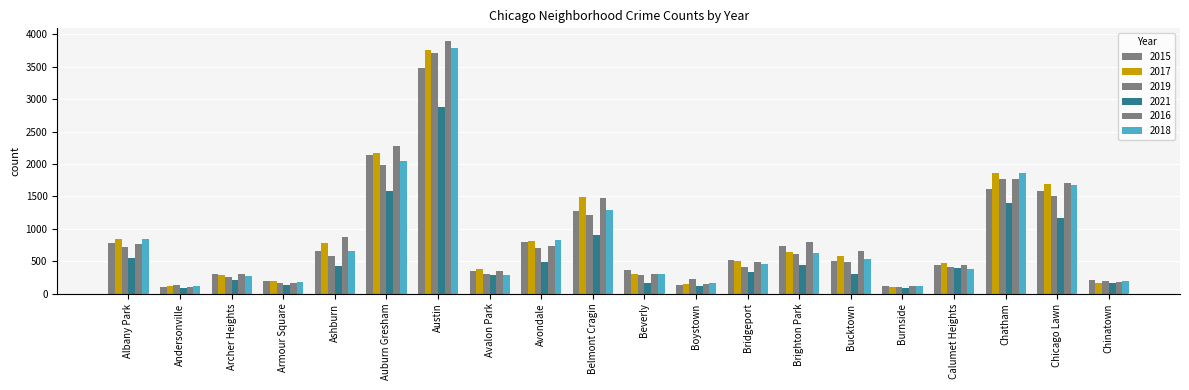

Which series has the largest total across all categories?

2016